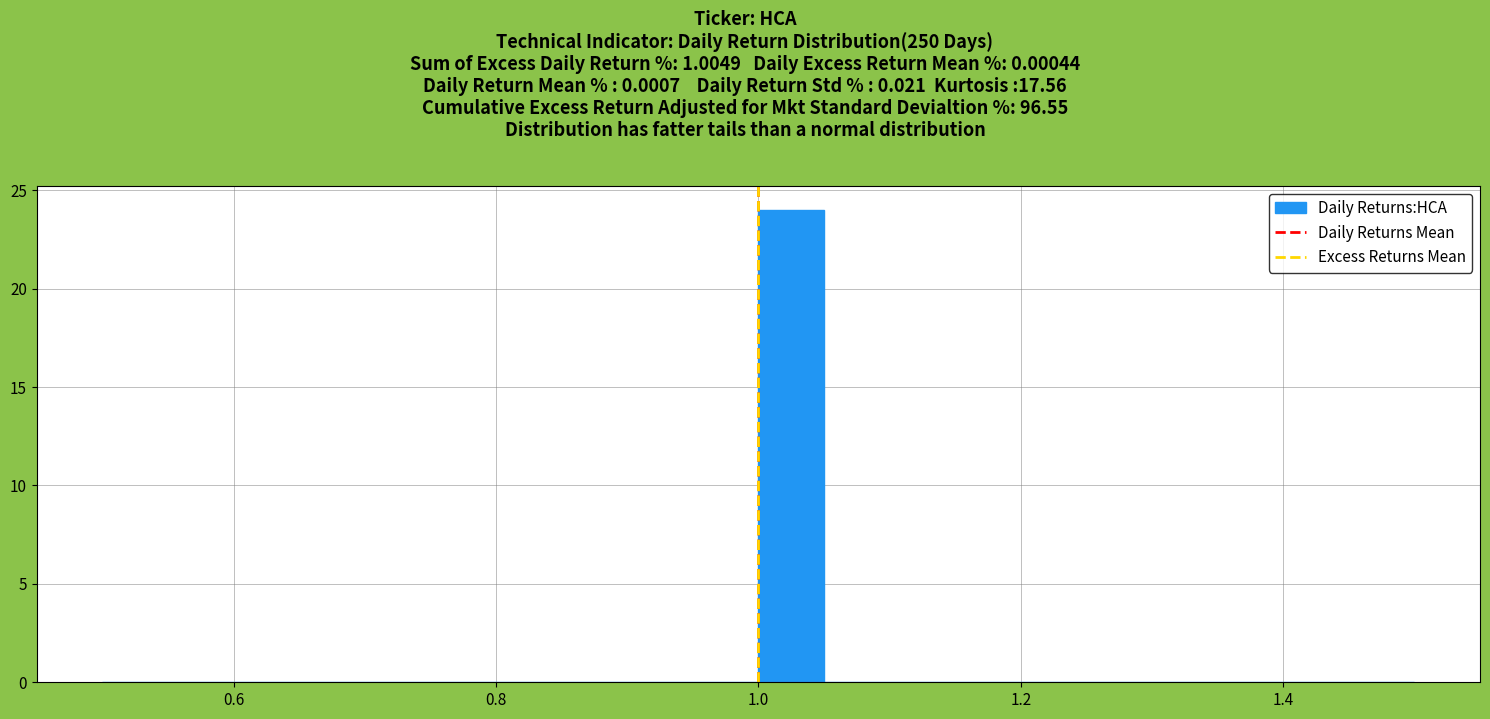

Around what value on the x-axis is the tallest bar? Give the approximate position of its centre, as read against the axis.

1.02